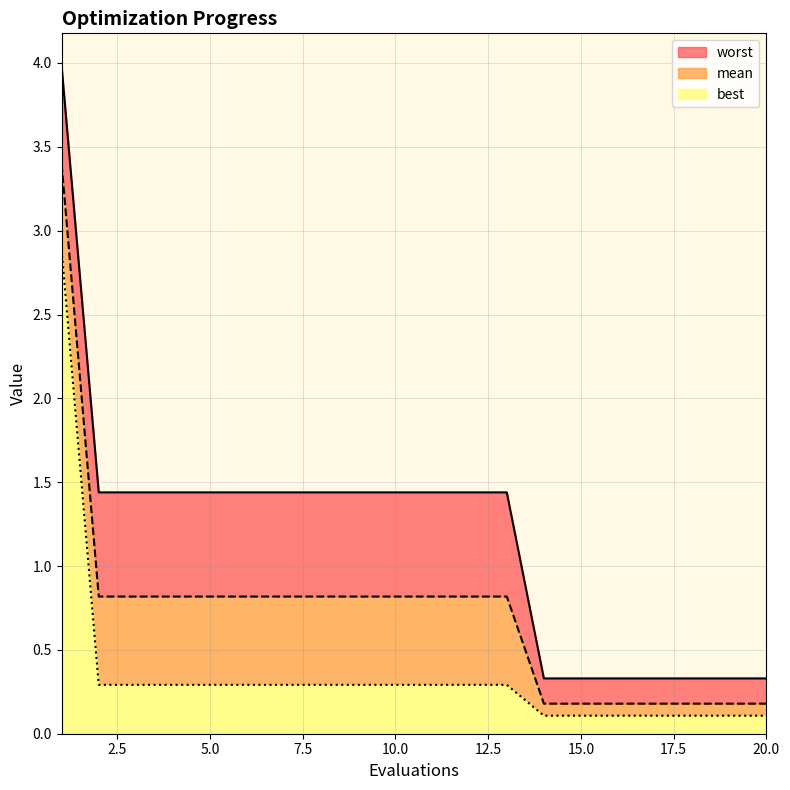

What is the value of the mean point at the 5th from the left?

0.8